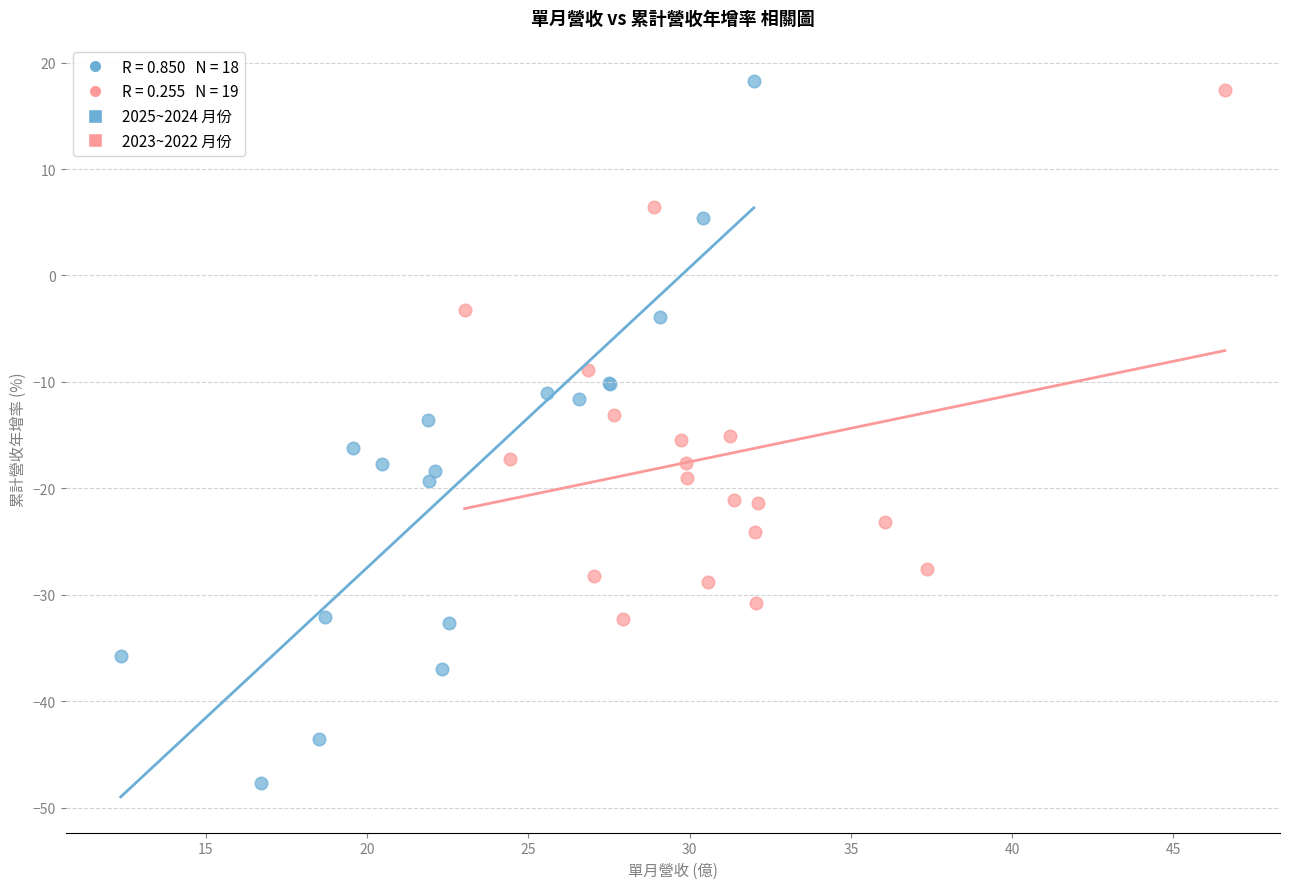

Which series reaches the minimum Y coordinate?

2025~2024 月份